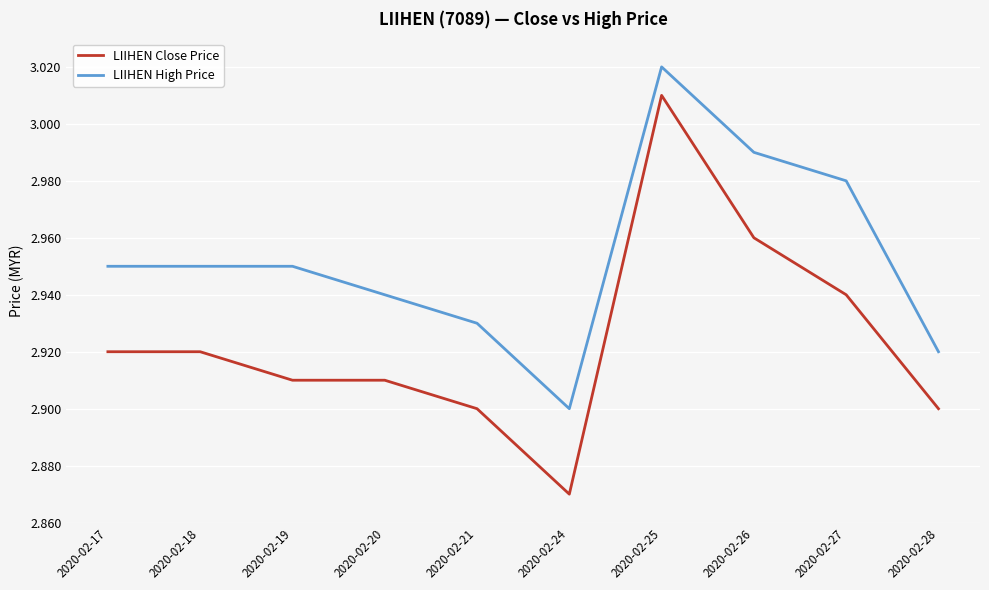

The LIIHEN Close Price series shows 0.6 at 2020-02-27. True or false?

False